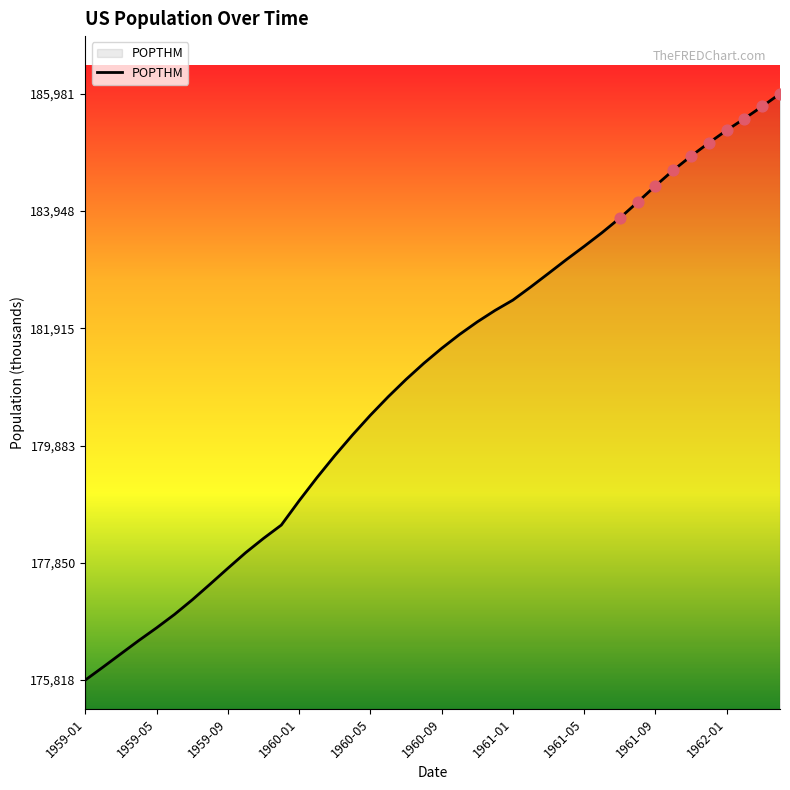

What is the greatest value displayed?

185981